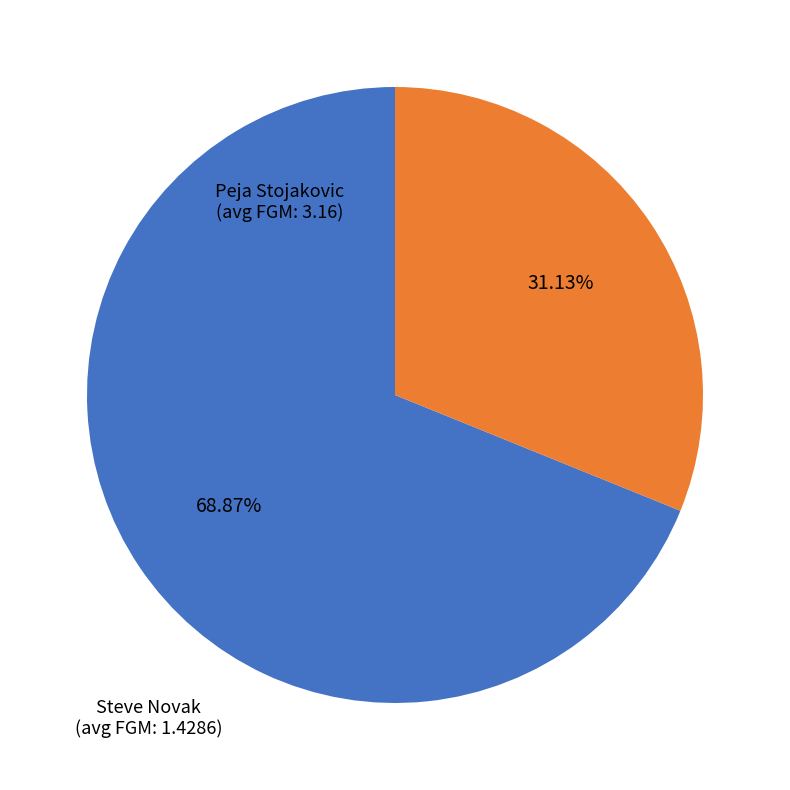

Between Steve Novak and Peja Stojakovic, which is larger?

Peja Stojakovic